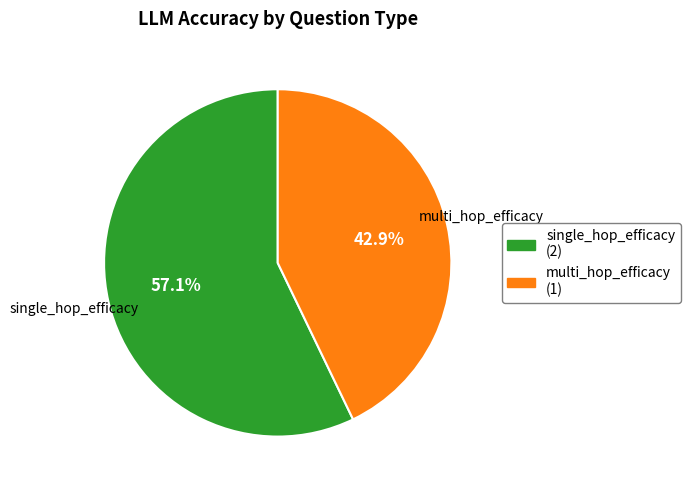

Which slice is the smallest?

multi_hop_efficacy